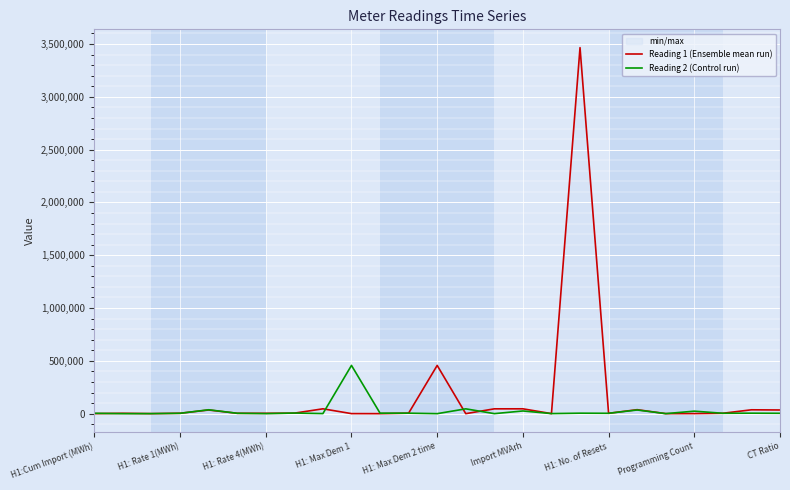

Which series has the largest total across all categories?

Reading 1 (Ensemble mean run)